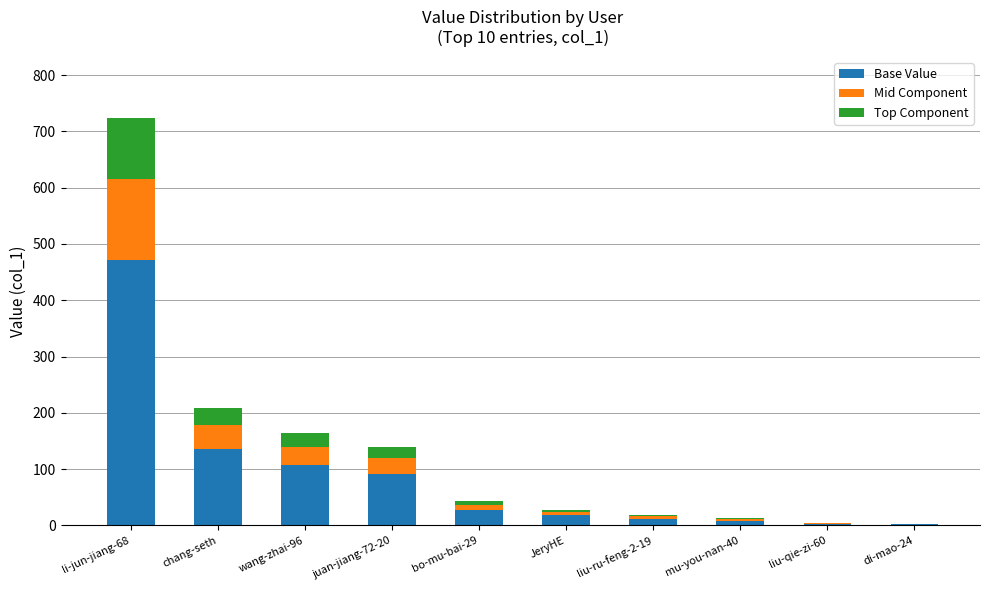

Which category has the highest value in the Base Value series?

li-jun-jiang-68